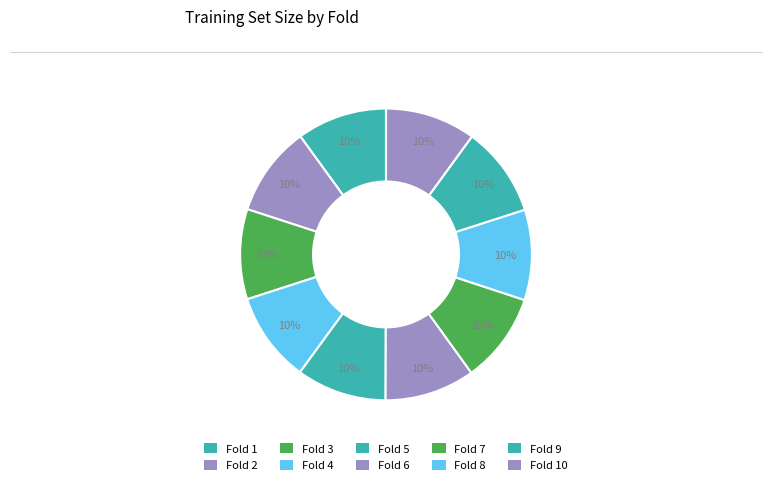

Count the number of slices in the pie.

10